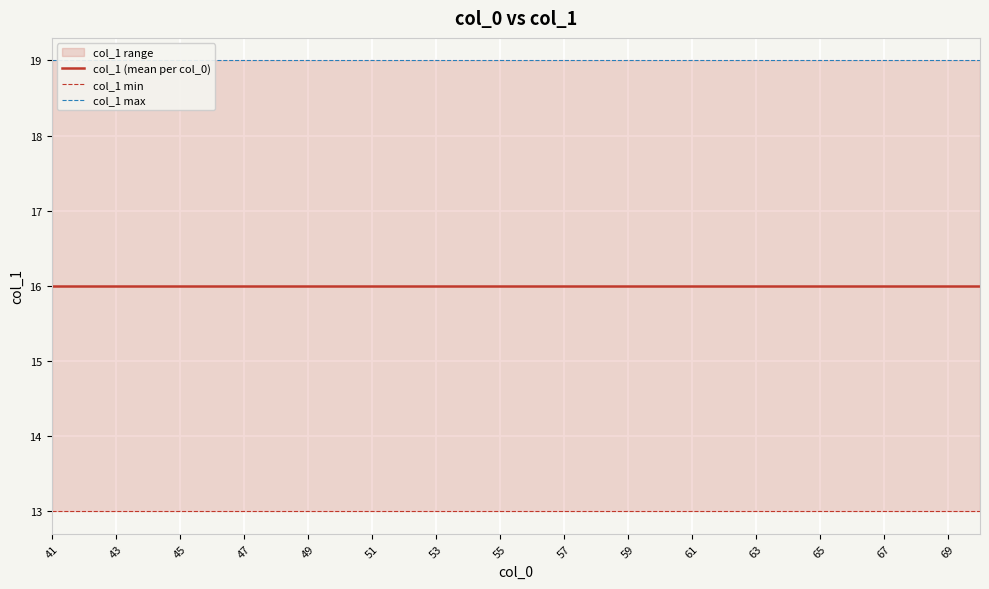

Is it true that col_1 min equals 6 at 19?

False